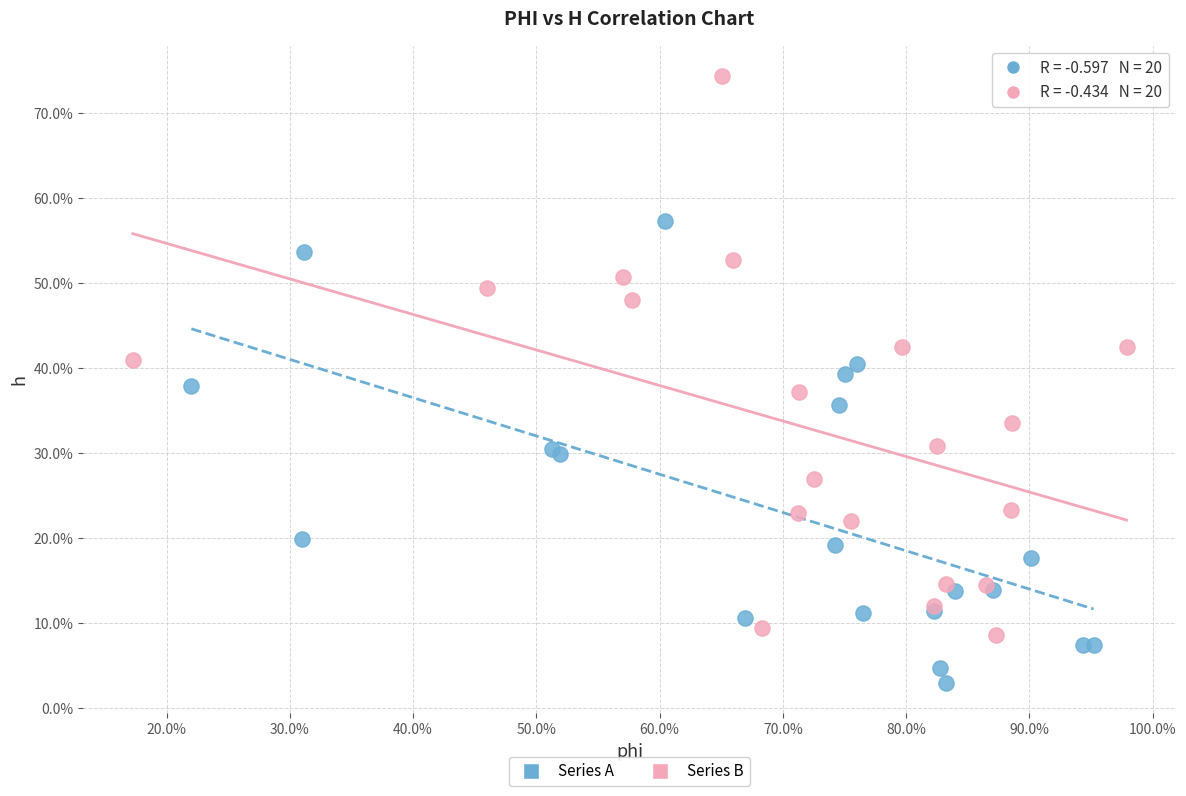

Which series contains the highest Y value?

Series B